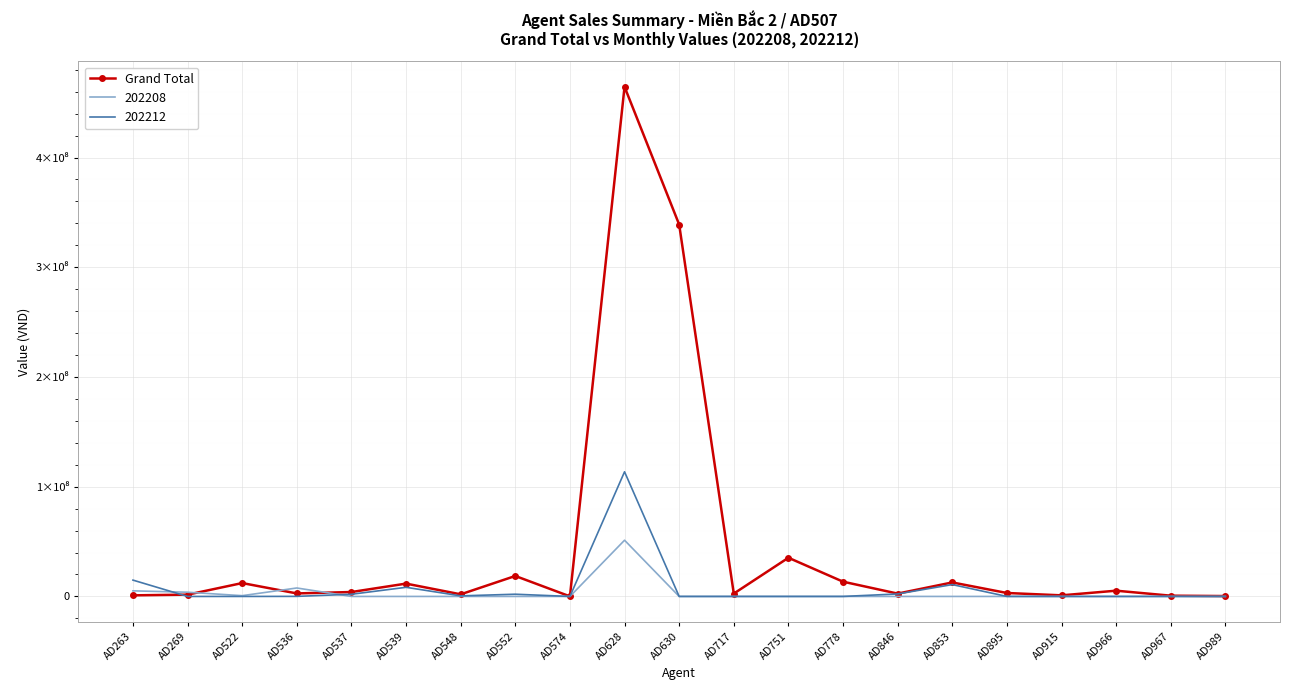

What are all the series names shown in the legend?

Grand Total, 202208, 202212